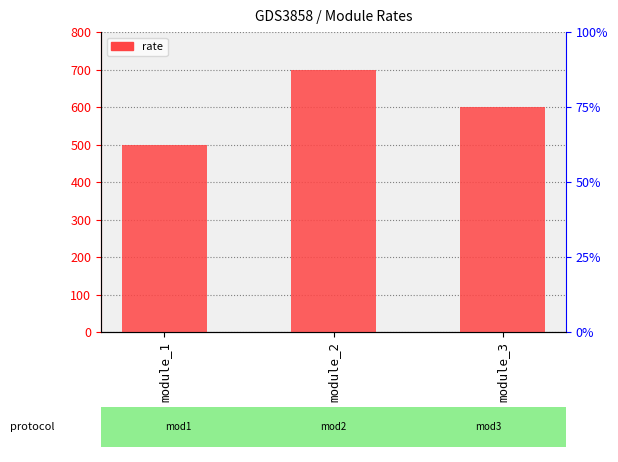

What is the minimum value shown in the chart?

500